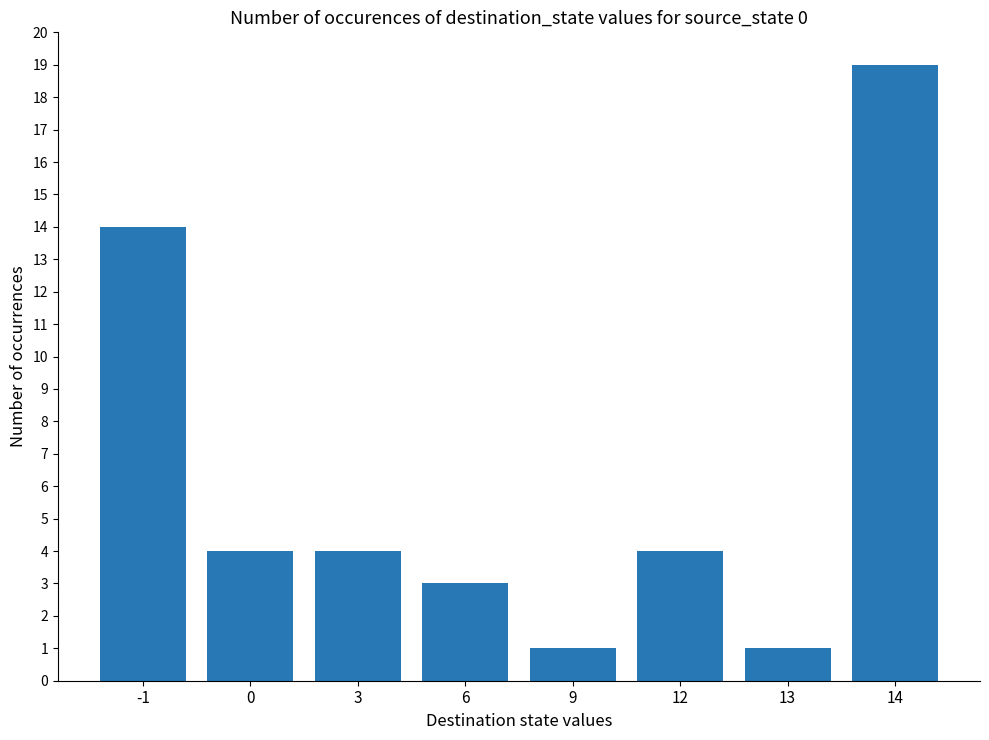

What is the value of the 8th bar from the left?

19